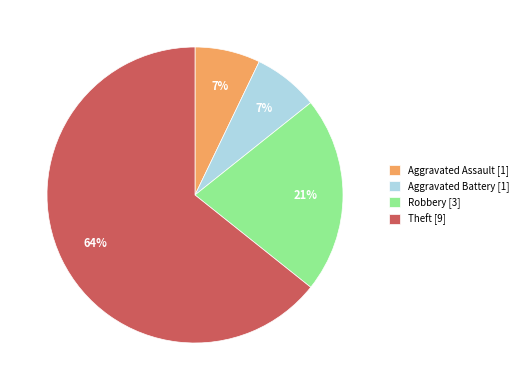

What is the ratio of the value at Aggravated Battery to the value at Aggravated Assault?

1.0